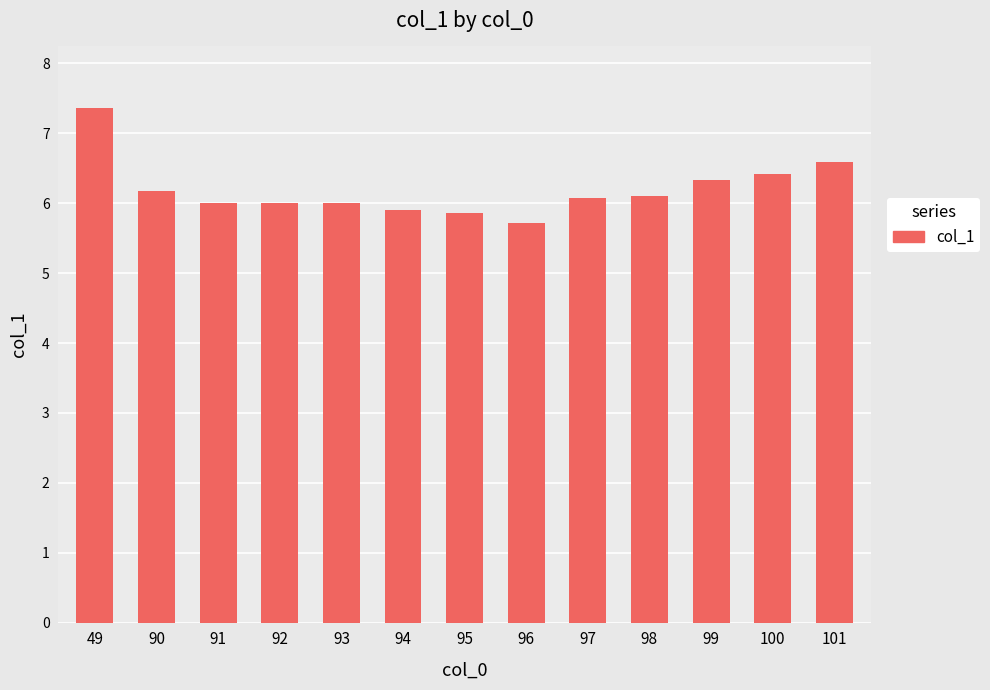

Reading left to right, extract all data points from this chart.

7.4	6.2	6.0	6.0	6.0	5.9	5.9	5.7	6.1	6.1	6.3	6.4	6.6